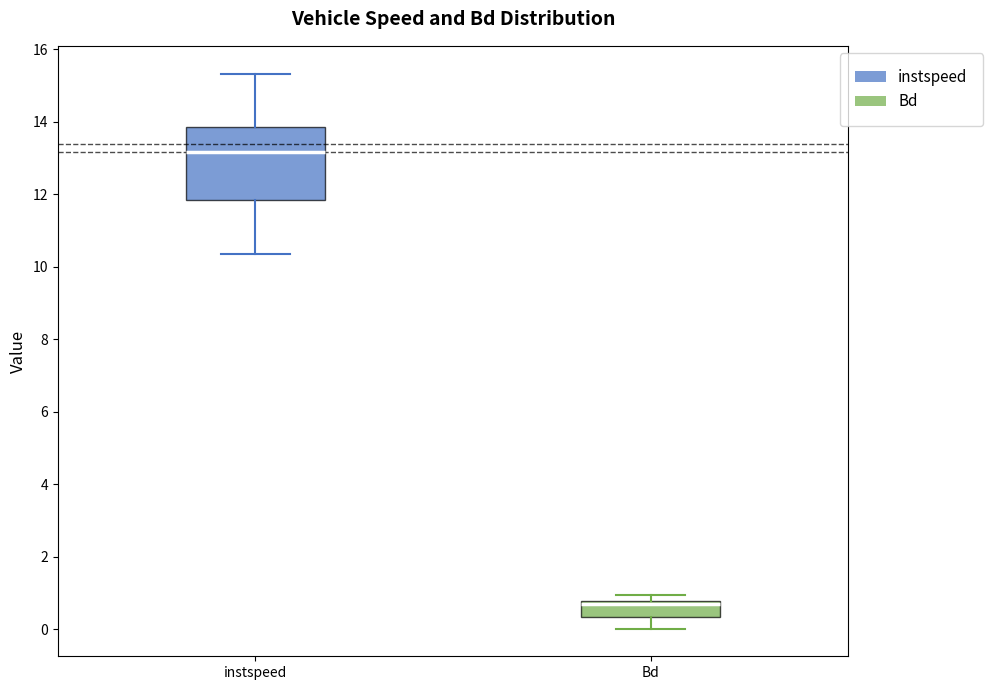

Where is the lower edge of the box for Bd on the y-axis? The values are not printed on the chart, so give them approximately, as read against the axis.

0.4